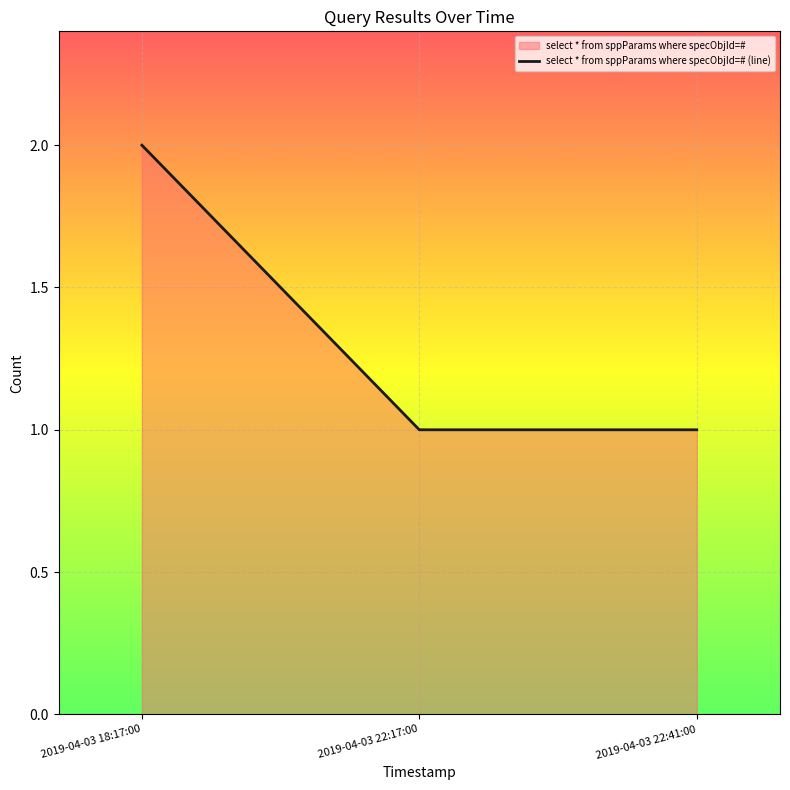

Reading left to right, transcribe all the data shown in this chart.

2019-04-03 18:17:00=2	2019-04-03 22:17:00=1	2019-04-03 22:41:00=1